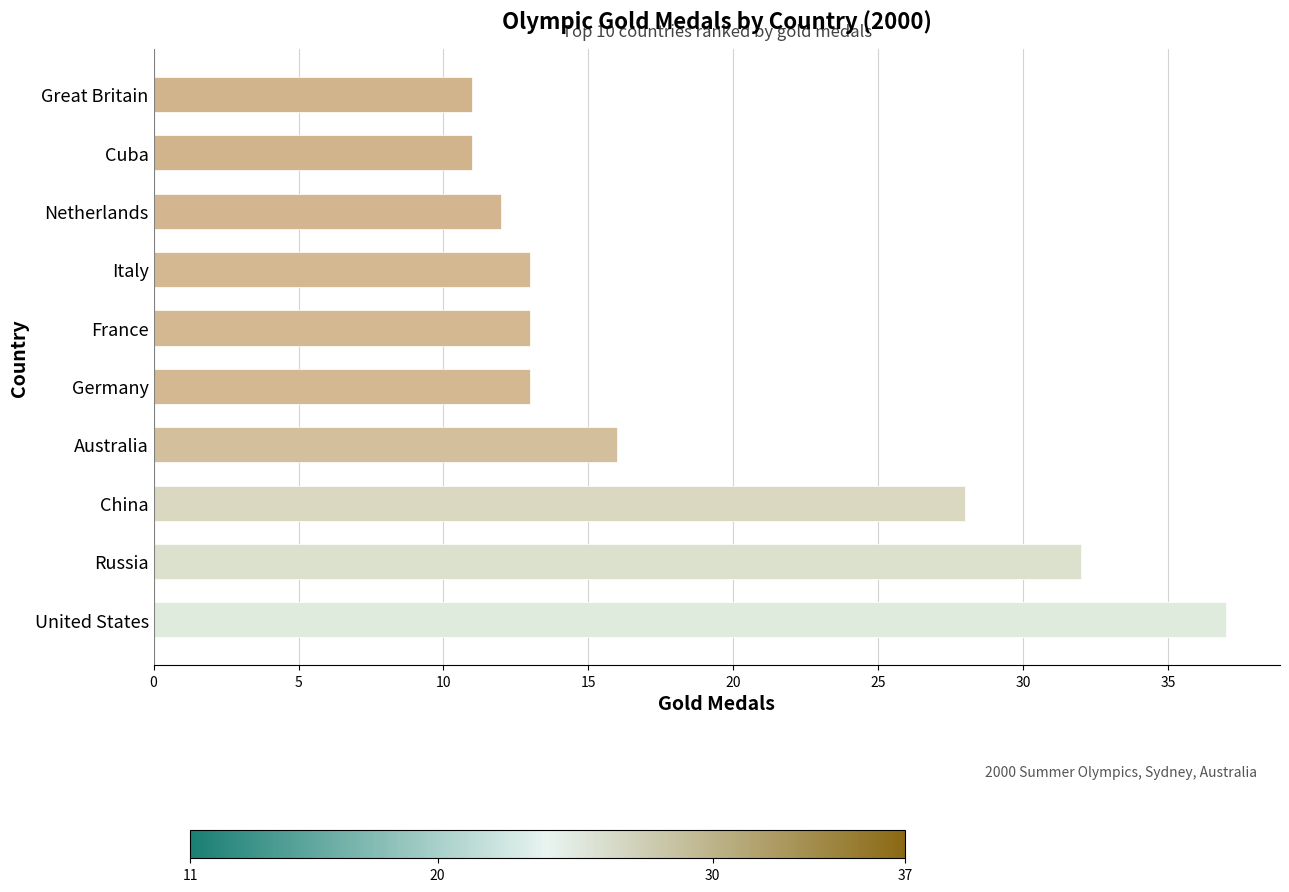

Reading bottom to top, what are all the values shown in this chart?

United States=37	Russia=32	China=28	Australia=16	Germany=13	France=13	Italy=13	Netherlands=12	Cuba=11	Great Britain=11